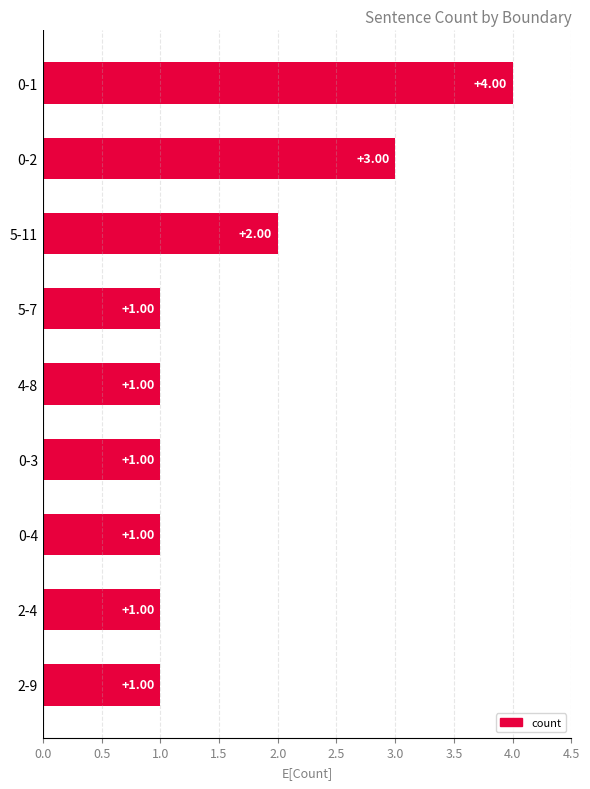

What is the difference between the maximum and minimum values?

3